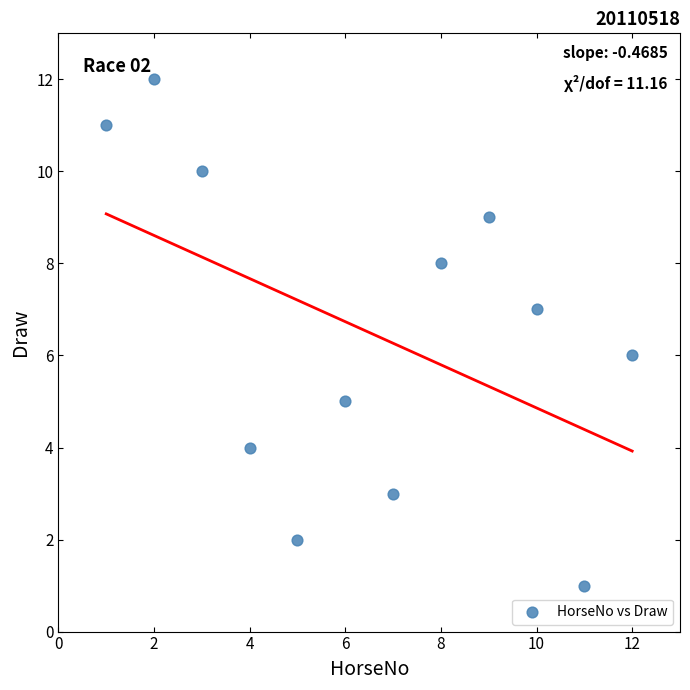

What is the range of Y values (max minus min)?

11